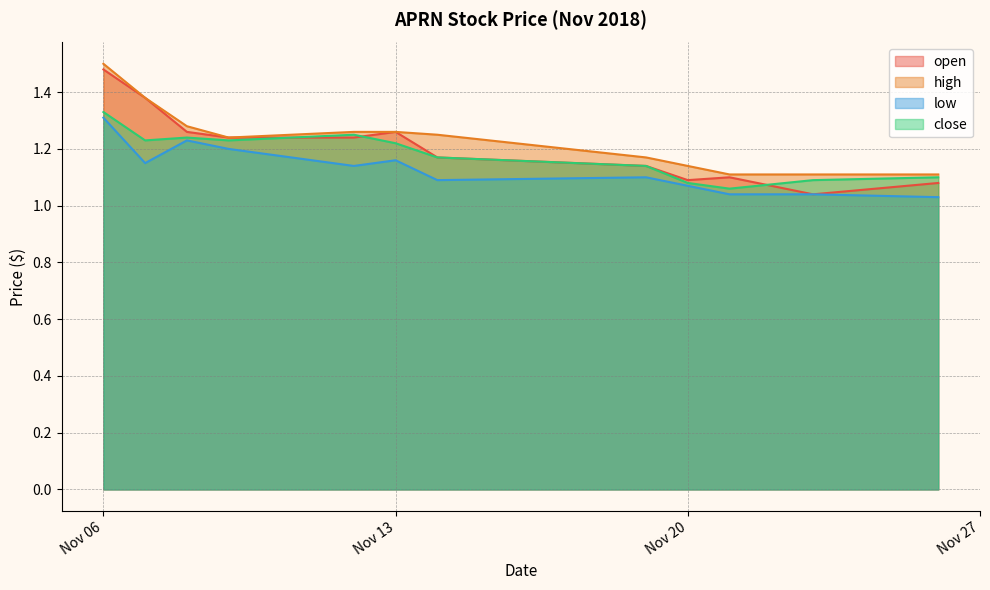

True or false: low and high intersect in this chart.

False